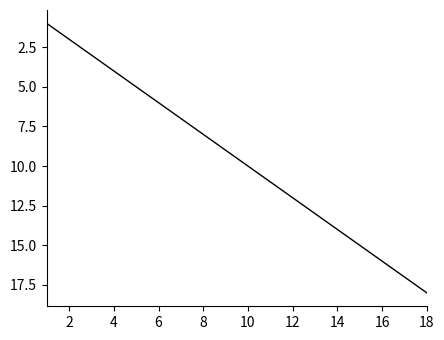

What is the difference between the maximum and minimum values?

17